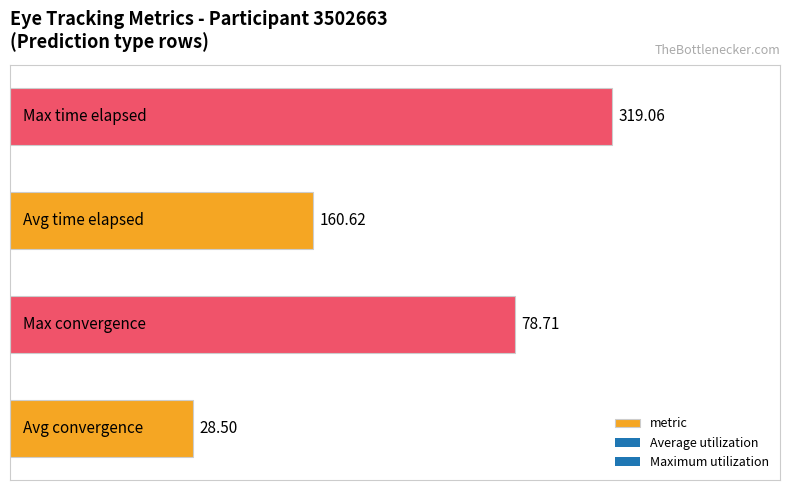

What is the sum of all values?

248.3